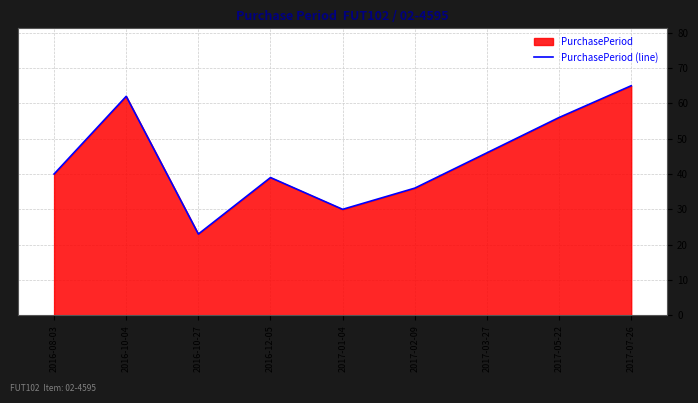

List the labels in order of value, smallest first.

2016-10-27, 2017-01-04, 2017-02-09, 2016-12-05, 2016-08-03, 2017-03-27, 2017-05-22, 2016-10-04, 2017-07-26